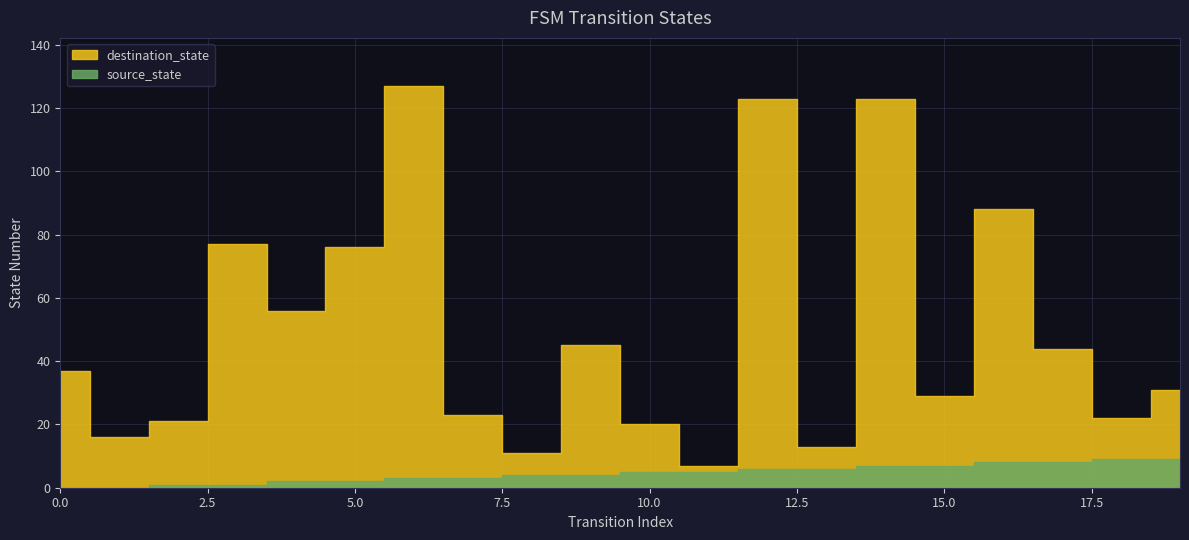

True or false: destination_state and source_state intersect in this chart.

False